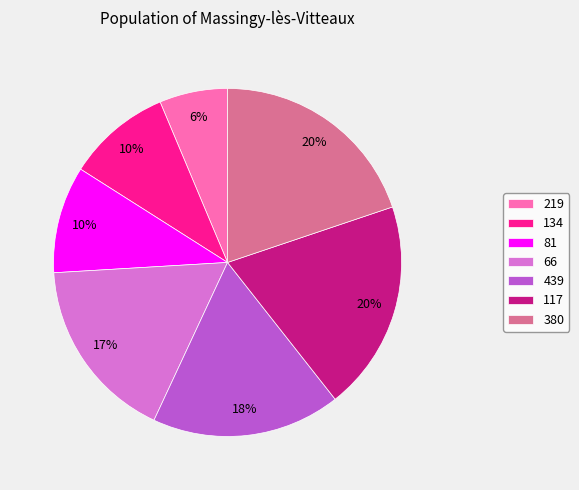

The 380 slice represents 20% of the pie. True or false?

True